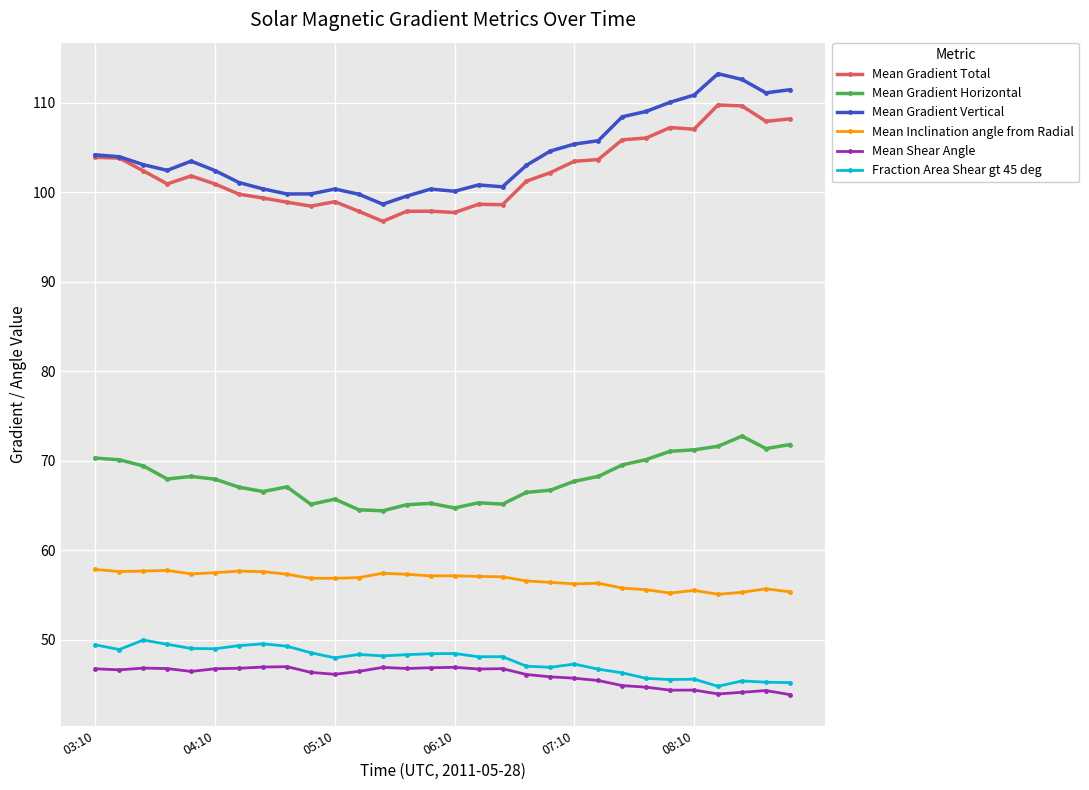

How many lines are shown in the chart?

6